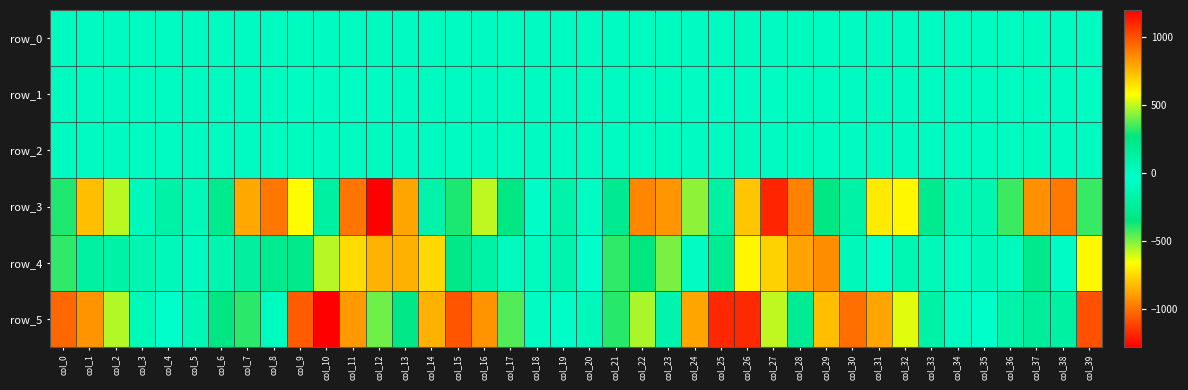

How many series are shown in this chart?

6